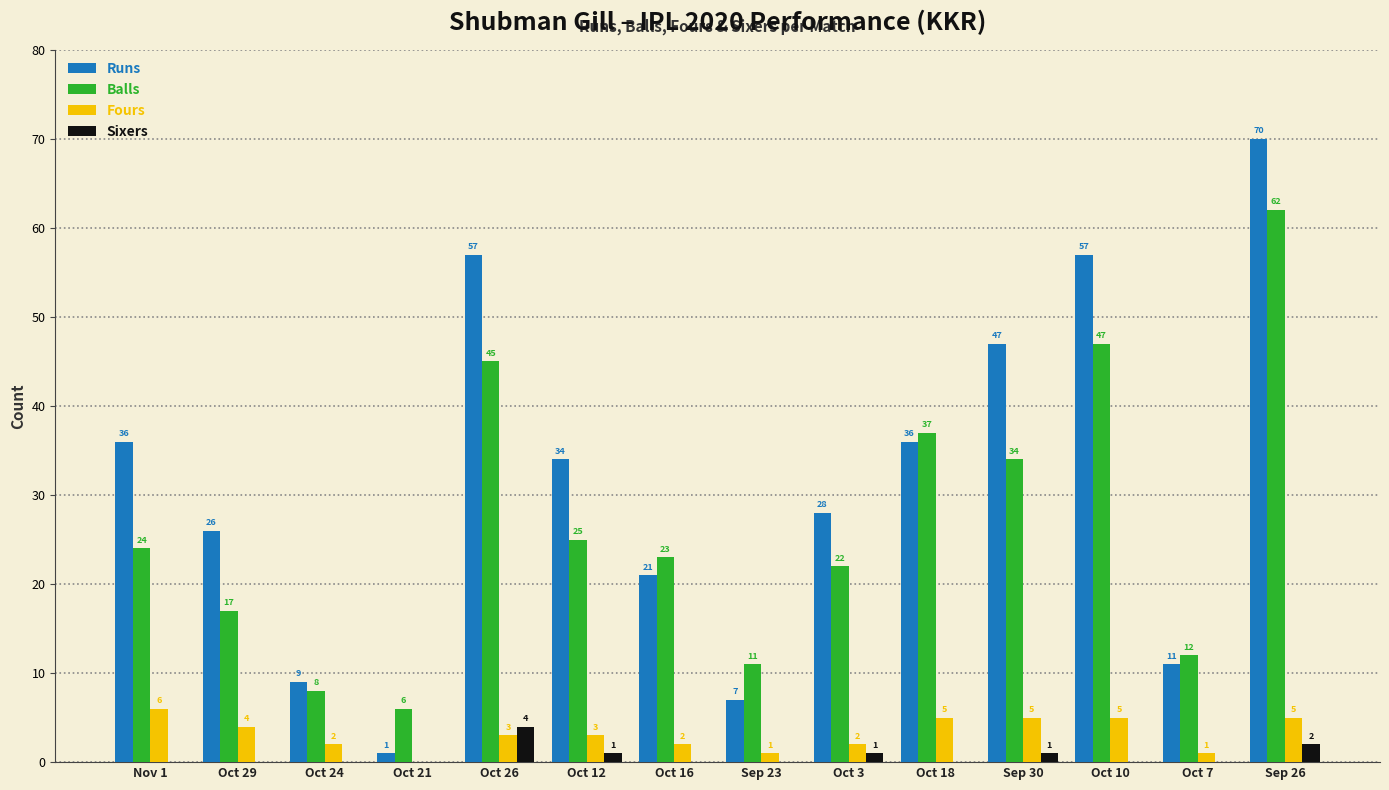

Reading left to right, extract all data points from this chart.

Runs: Nov 1=36	Oct 29=26	Oct 24=9	Oct 21=1	Oct 26=57	Oct 12=34	Oct 16=21	Sep 23=7	Oct 3=28	Oct 18=36	Sep 30=47	Oct 10=57	Oct 7=11	Sep 26=70
Balls: Nov 1=24	Oct 29=17	Oct 24=8	Oct 21=6	Oct 26=45	Oct 12=25	Oct 16=23	Sep 23=11	Oct 3=22	Oct 18=37	Sep 30=34	Oct 10=47	Oct 7=12	Sep 26=62
Fours: Nov 1=6	Oct 29=4	Oct 24=2	Oct 21=0	Oct 26=3	Oct 12=3	Oct 16=2	Sep 23=1	Oct 3=2	Oct 18=5	Sep 30=5	Oct 10=5	Oct 7=1	Sep 26=5
Sixers: Nov 1=0	Oct 29=0	Oct 24=0	Oct 21=0	Oct 26=4	Oct 12=1	Oct 16=0	Sep 23=0	Oct 3=1	Oct 18=0	Sep 30=1	Oct 10=0	Oct 7=0	Sep 26=2